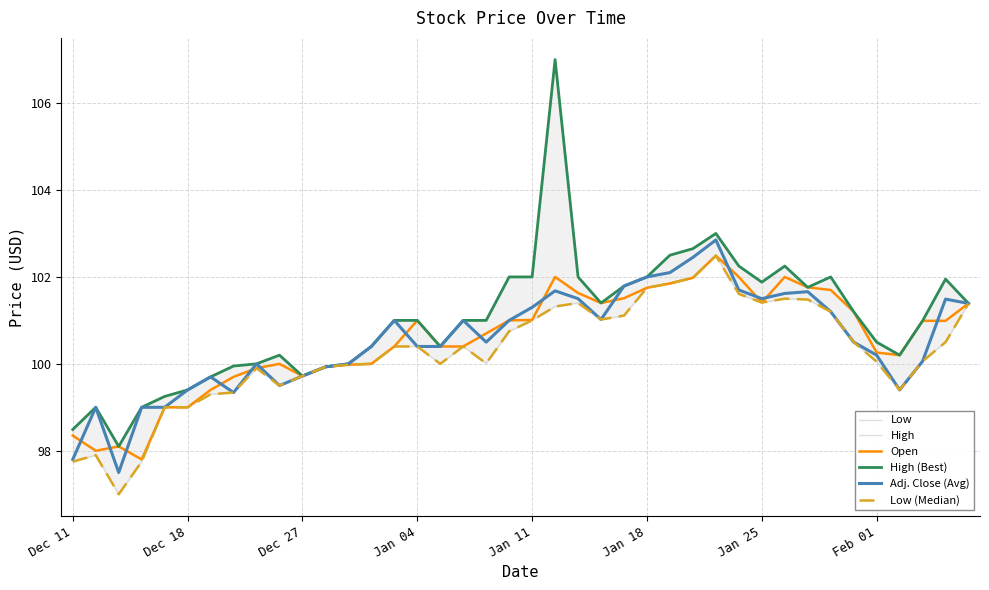

What is the total value across all series at 9?

598.9